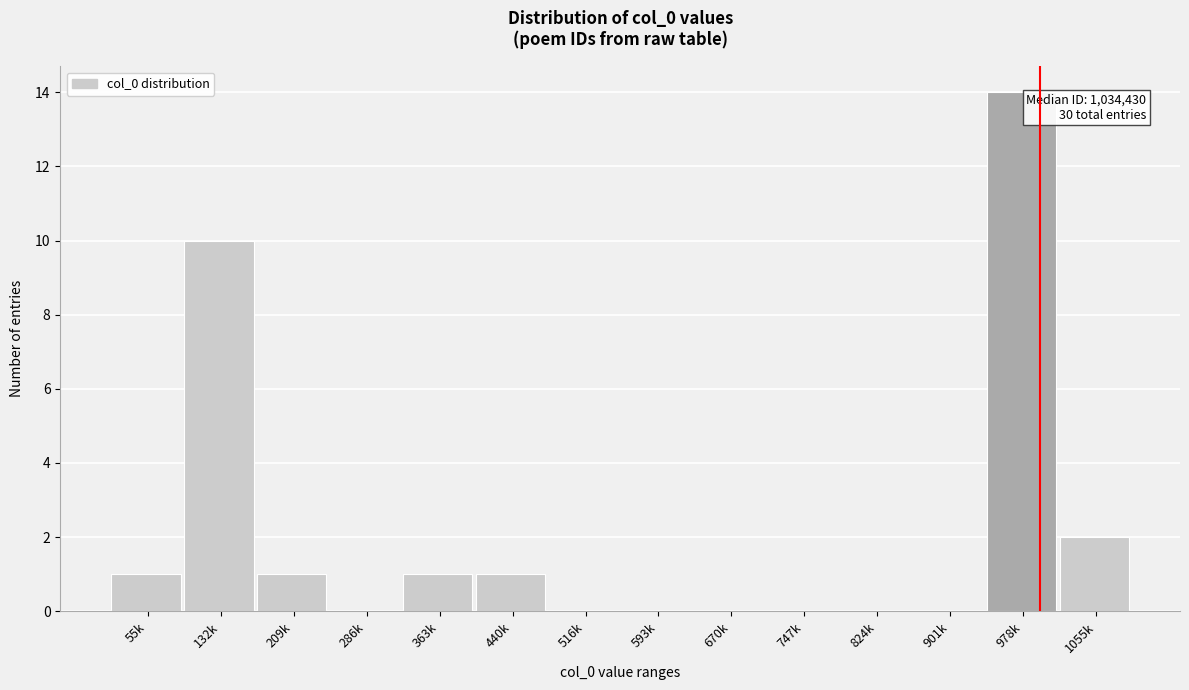

Reading left to right, transcribe all the data shown in this chart.

55k=1	132k=10	209k=1	286k=0	363k=1	440k=1	516k=0	593k=0	670k=0	747k=0	824k=0	901k=0	978k=14	1055k=2